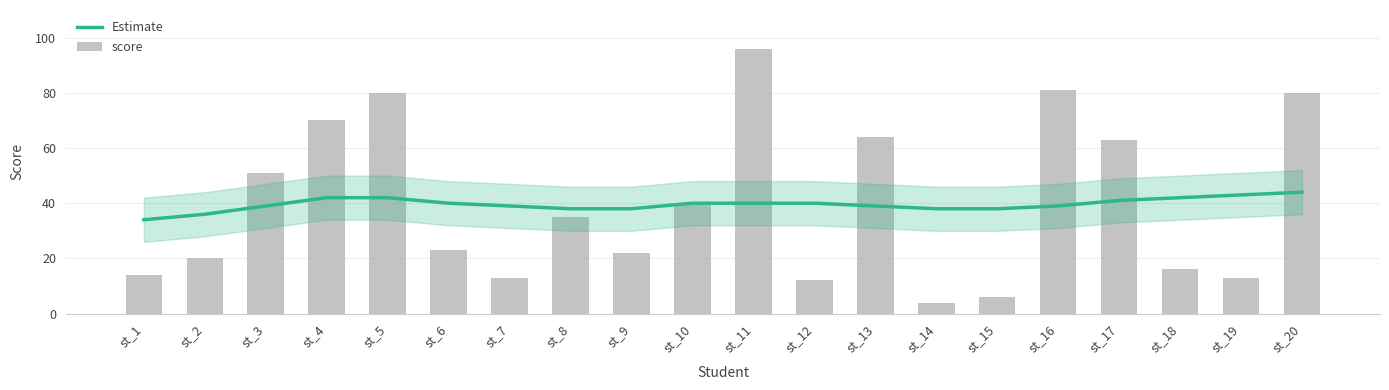

How many data points does each series have?

20